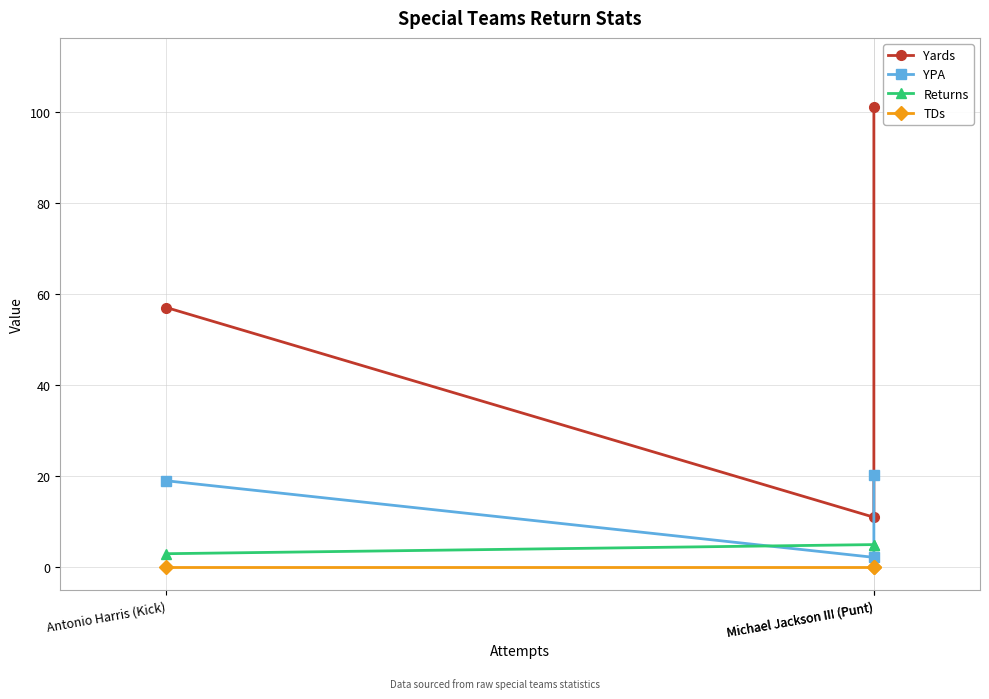

Rank the series by their maximum value, from lowest to highest.

TDs, Returns, YPA, Yards